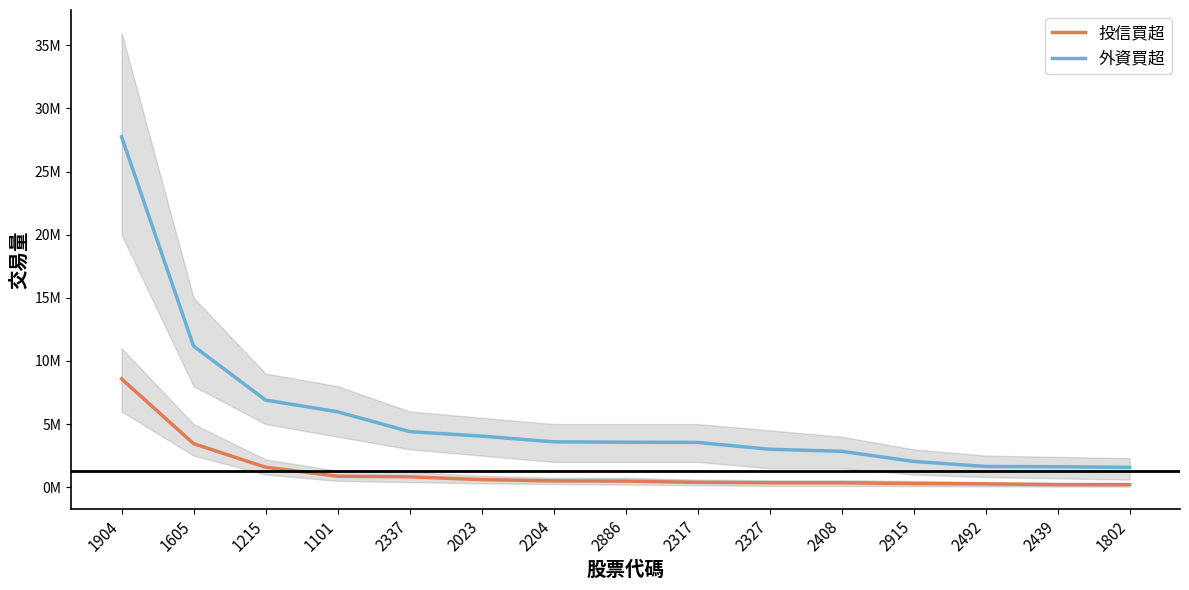

How many values in the 投信買超 series are below 484000?

7